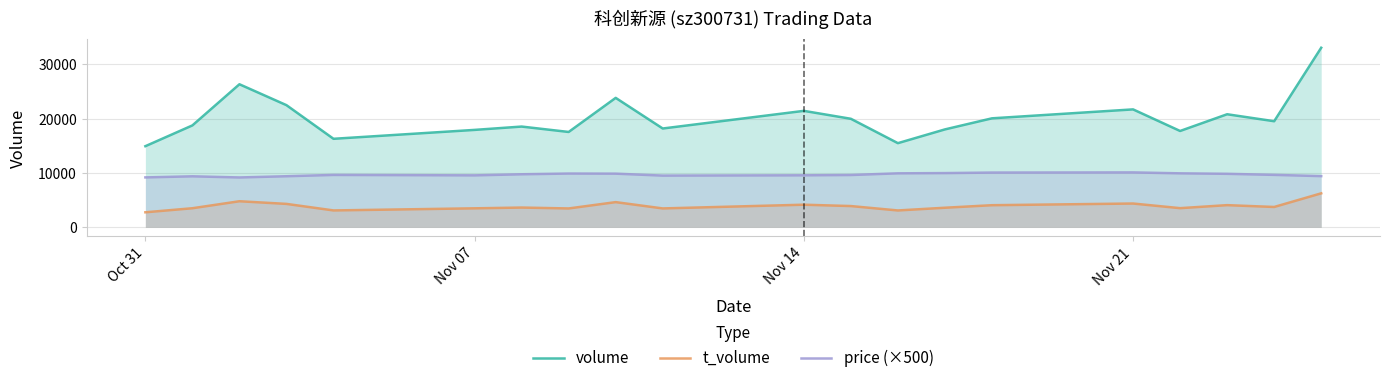

What is the total value across all series at Nov 14?

35167